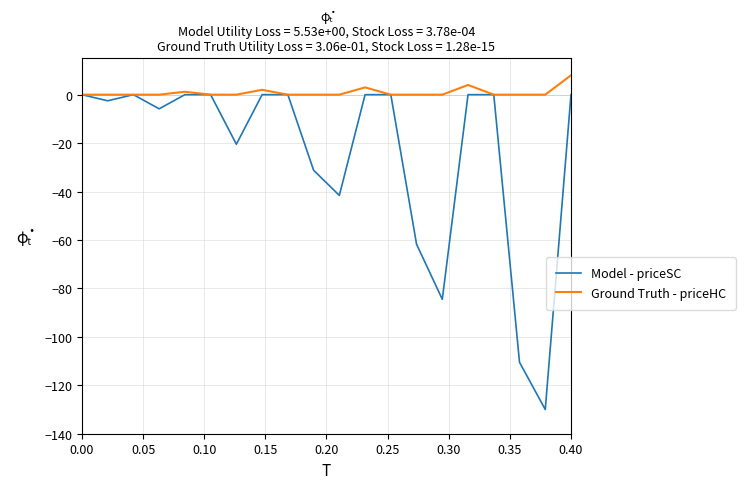

Which series has the widest spread of values?

Model - priceSC